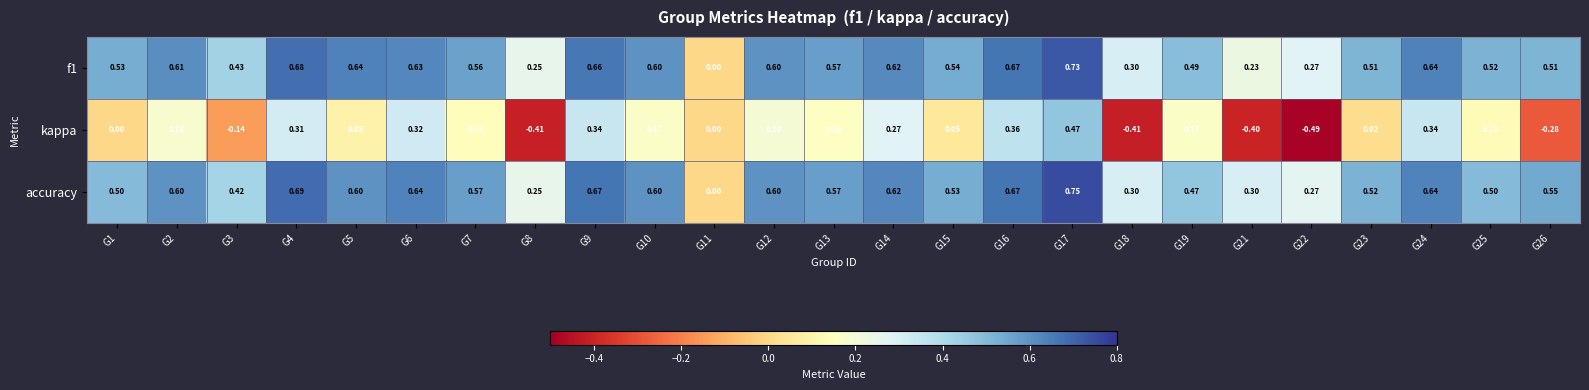

Which series has the widest spread of values?

kappa